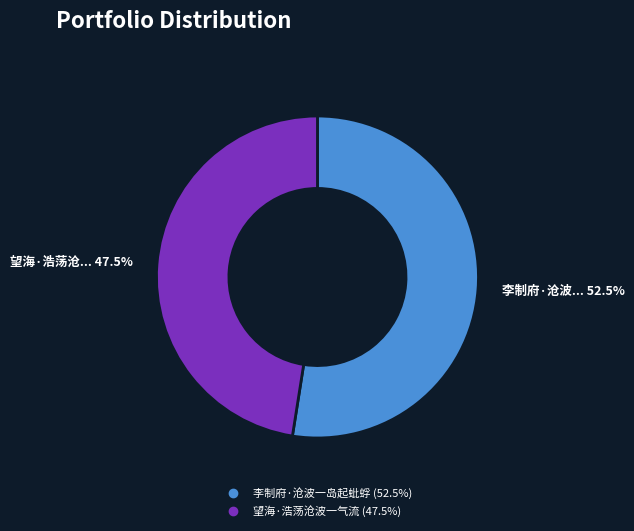

What portion of the pie excludes 李制府·沧波一岛起蚍蜉?

47.5%